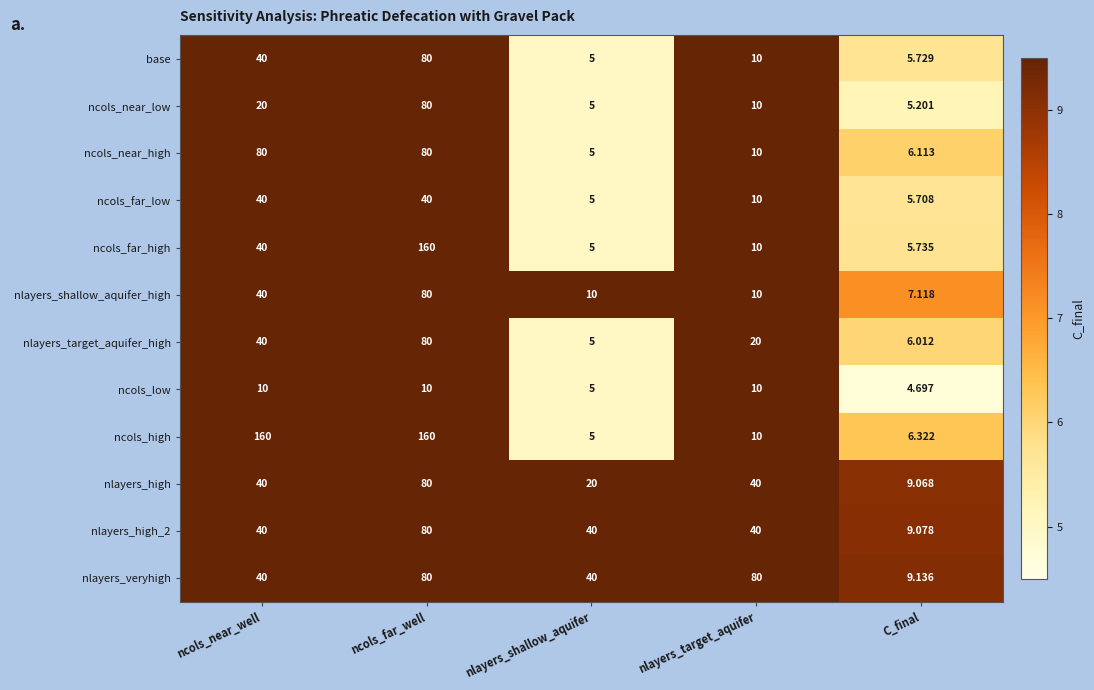

At which category does the chart reach its minimum across all series?

C_final